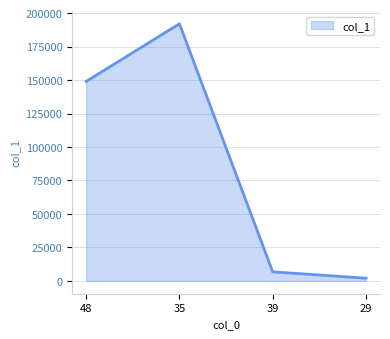

Reading left to right, list all the values displayed in this chart.

48=149000	35=192000	39=6750	29=2000